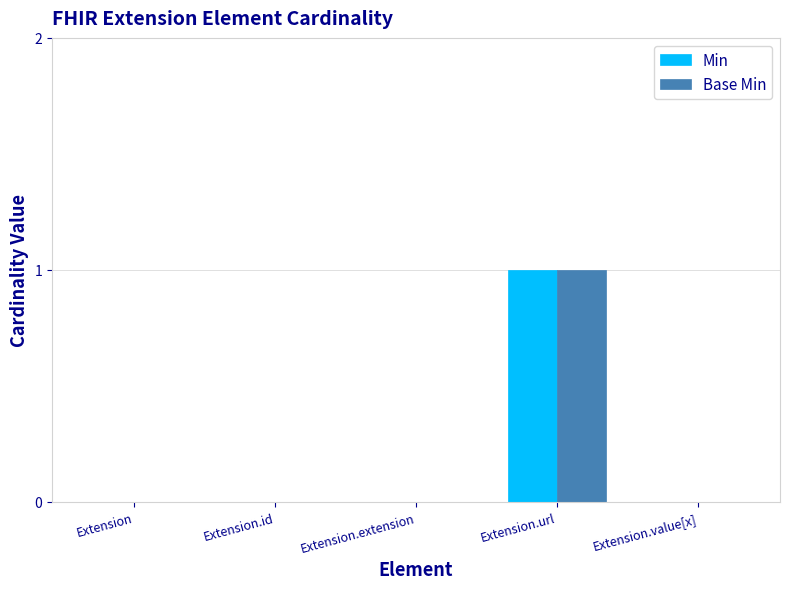

What is the sum of all Min values?

1